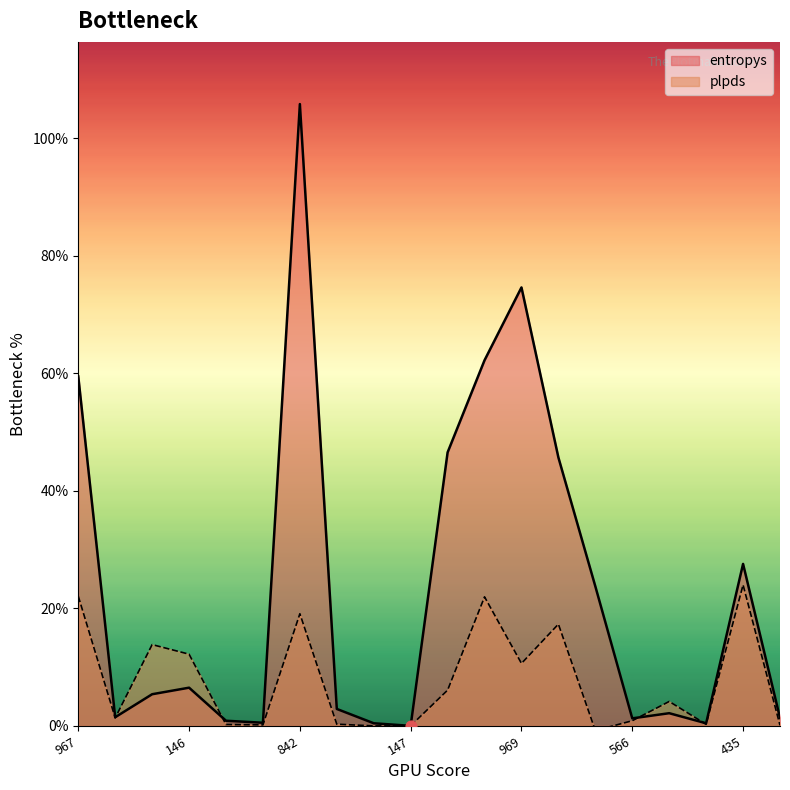

Which series contains the highest Y value?

entropys